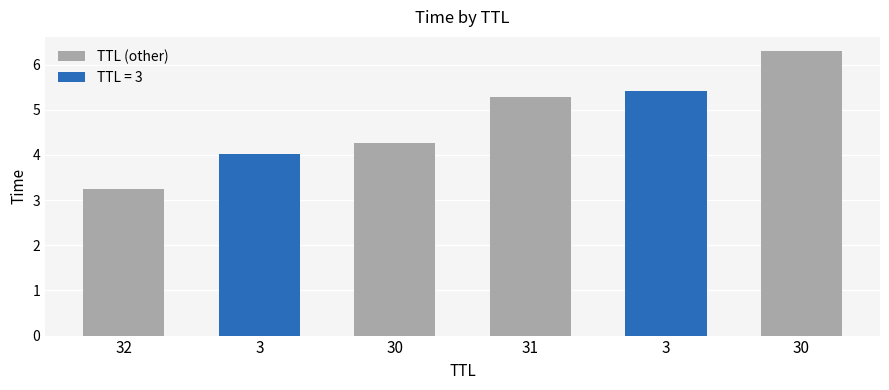

Rank the categories by value from highest to lowest.

30, 31, 30, 32